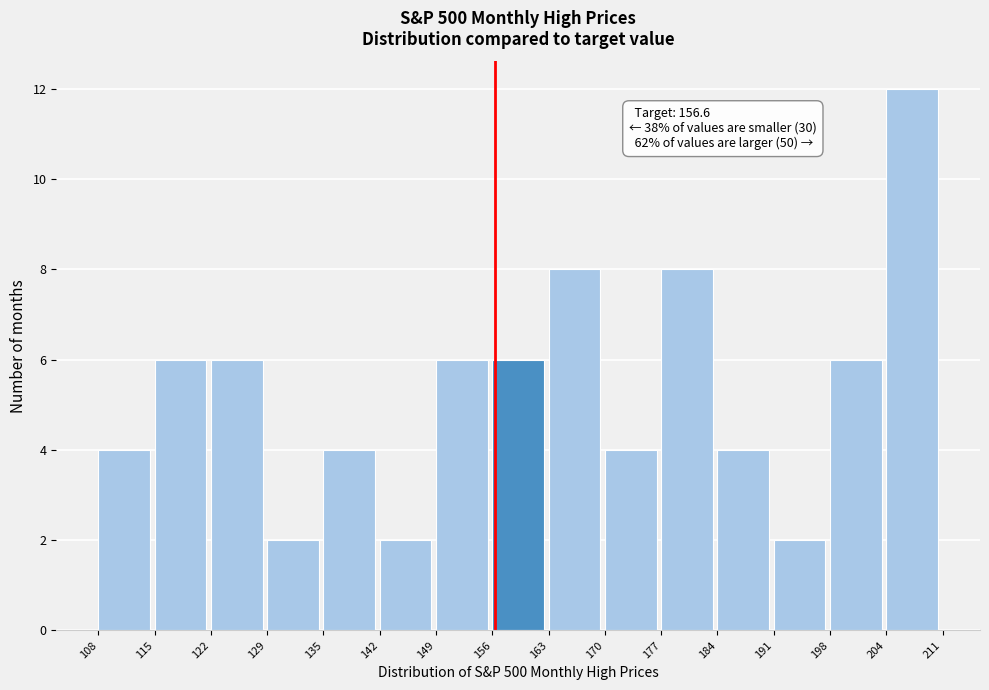

Which range on the x-axis has the tallest bar?

204 to 211